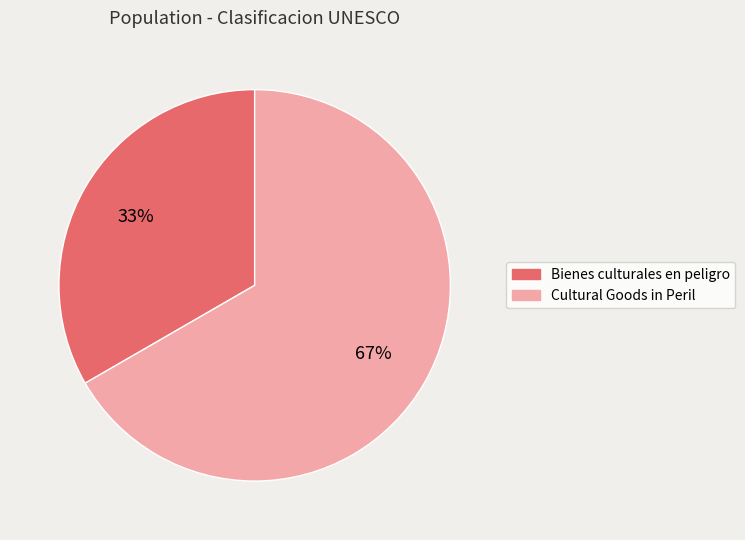

The Bienes culturales en peligro slice represents 26% of the pie. True or false?

False